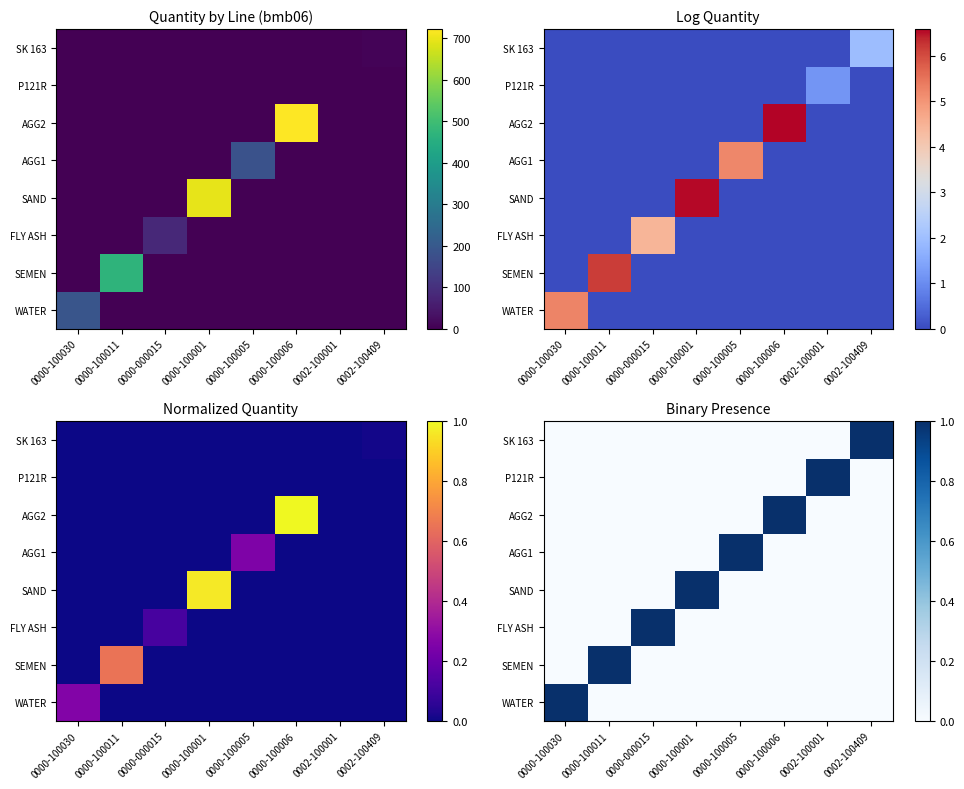

Between 0000-000015 and 0000-100006, which is larger?

0000-000015